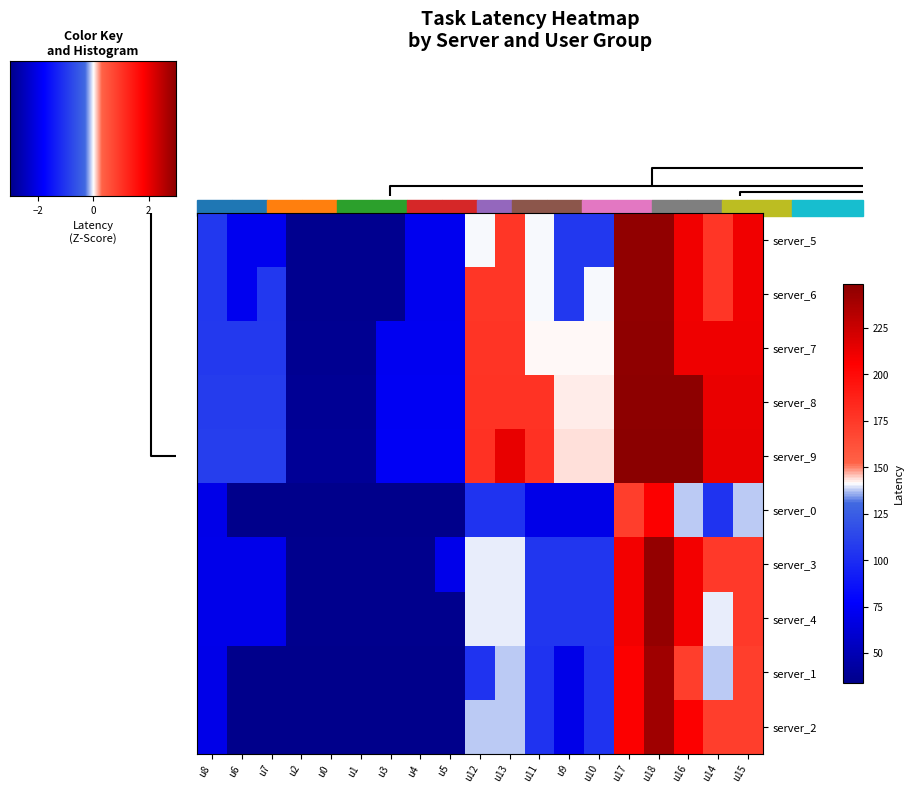

Reading left to right, list all the values displayed in this chart.

server_5: u8=106	u6=71	u7=71	u2=36	u0=36	u1=36	u3=36	u4=71	u5=71	u12=141	u13=176	u11=141	u9=106	u10=106	u17=246	u18=246	u16=211	u14=176	u15=211
server_6: u8=106	u6=71	u7=106	u2=36	u0=36	u1=36	u3=36	u4=71	u5=71	u12=176	u13=176	u11=141	u9=106	u10=141	u17=246	u18=246	u16=211	u14=176	u15=211
server_7: u8=107	u6=107	u7=107	u2=37	u0=37	u1=37	u3=72	u4=72	u5=72	u12=177	u13=177	u11=142	u9=142	u10=142	u17=247	u18=247	u16=212	u14=212	u15=212
server_8: u8=108	u6=108	u7=108	u2=38	u0=38	u1=38	u3=73	u4=73	u5=73	u12=178	u13=178	u11=178	u9=143	u10=143	u17=248	u18=248	u16=248	u14=213	u15=213
server_9: u8=109	u6=109	u7=109	u2=39	u0=39	u1=39	u3=74	u4=74	u5=74	u12=179	u13=214	u11=179	u9=144	u10=144	u17=249	u18=249	u16=249	u14=214	u15=214
server_0: u8=69	u6=34	u7=34	u2=34	u0=34	u1=34	u3=34	u4=34	u5=34	u12=103	u13=103	u11=69	u9=69	u10=69	u17=172	u18=207	u16=138	u14=103	u15=138
server_3: u8=70	u6=70	u7=70	u2=35	u0=35	u1=35	u3=35	u4=35	u5=70	u12=140	u13=140	u11=105	u9=105	u10=105	u17=210	u18=245	u16=210	u14=175	u15=175
server_4: u8=70	u6=70	u7=70	u2=35	u0=35	u1=35	u3=35	u4=35	u5=35	u12=140	u13=140	u11=105	u9=105	u10=105	u17=210	u18=245	u16=210	u14=140	u15=175
server_1: u8=69	u6=34	u7=34	u2=34	u0=34	u1=34	u3=34	u4=34	u5=34	u12=103	u13=138	u11=103	u9=69	u10=103	u17=207	u18=241	u16=172	u14=138	u15=172
server_2: u8=69	u6=34	u7=34	u2=34	u0=34	u1=34	u3=34	u4=34	u5=34	u12=138	u13=138	u11=103	u9=69	u10=103	u17=207	u18=241	u16=207	u14=172	u15=172